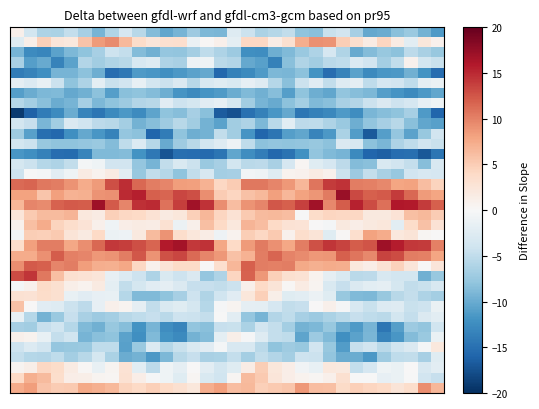

How many distinct data groups are displayed?

36